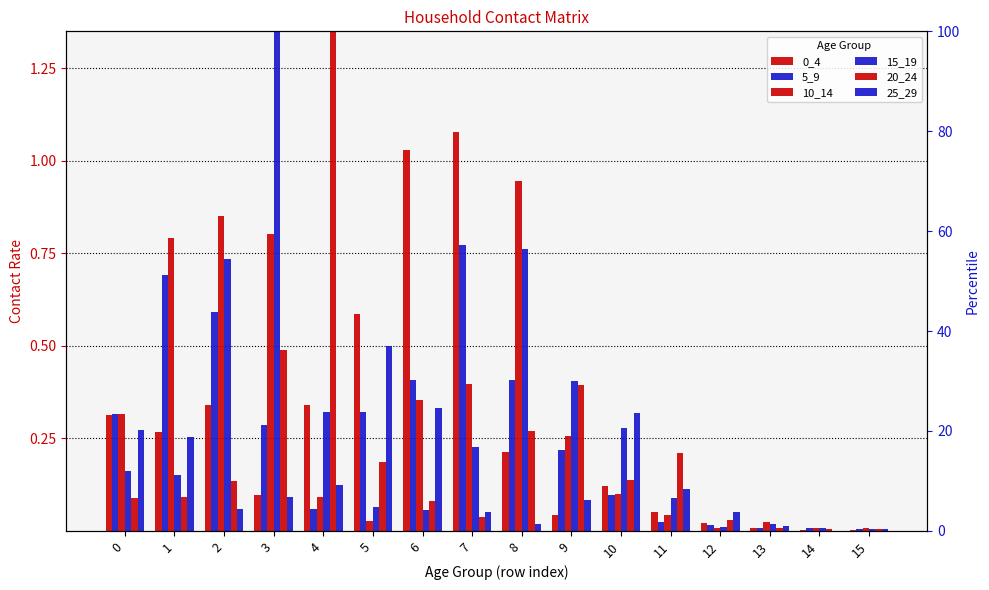

At 0, list the series in order from smallest to largest.

20_24, 15_19, 25_29, 0_4, 5_9, 10_14